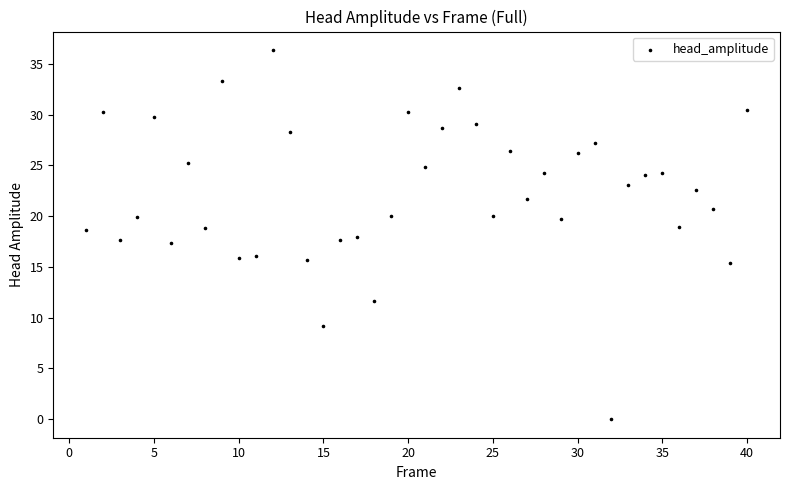

What is the range of Y values (max minus min)?

36.4